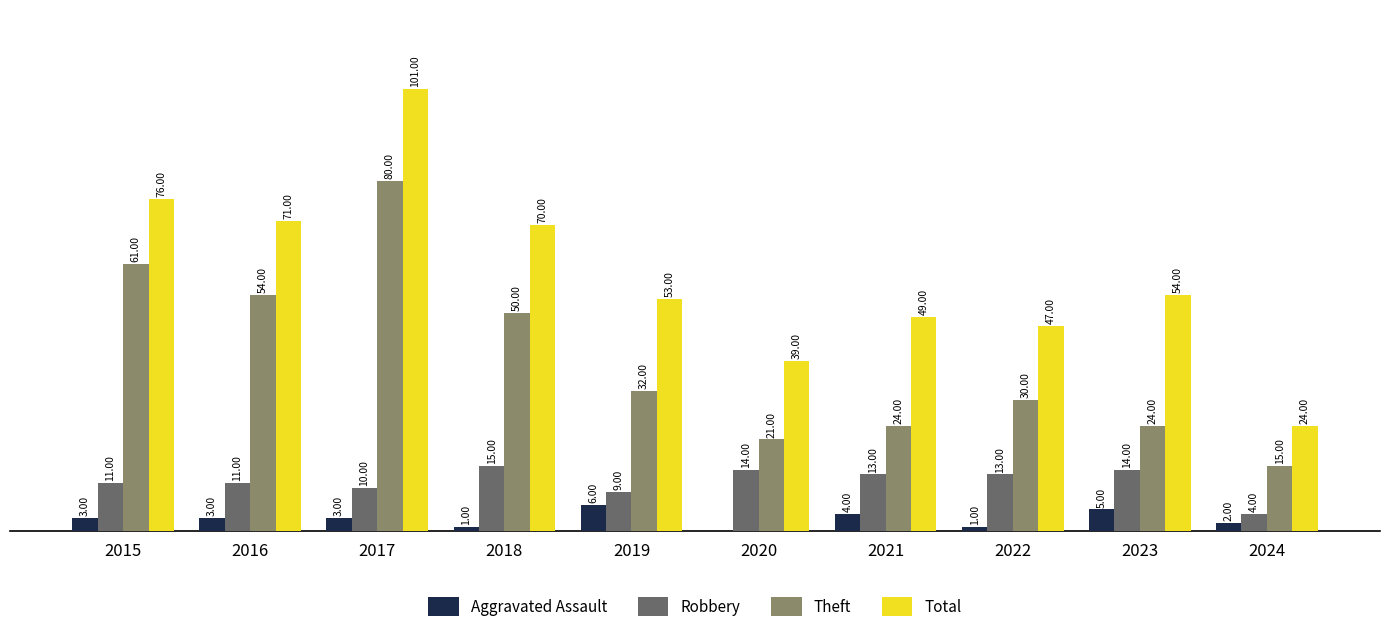

Between 2015 and 2020, which series saw the biggest shift?

Theft